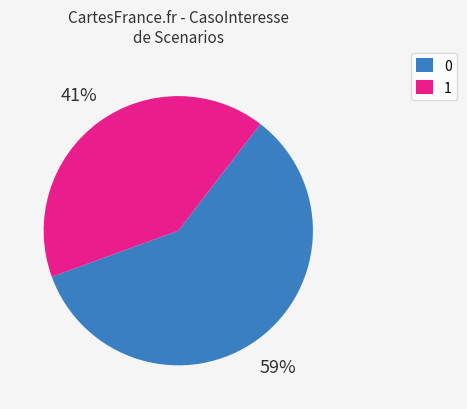

Approximately how many times larger is the value at 1 compared to 0?

0.7